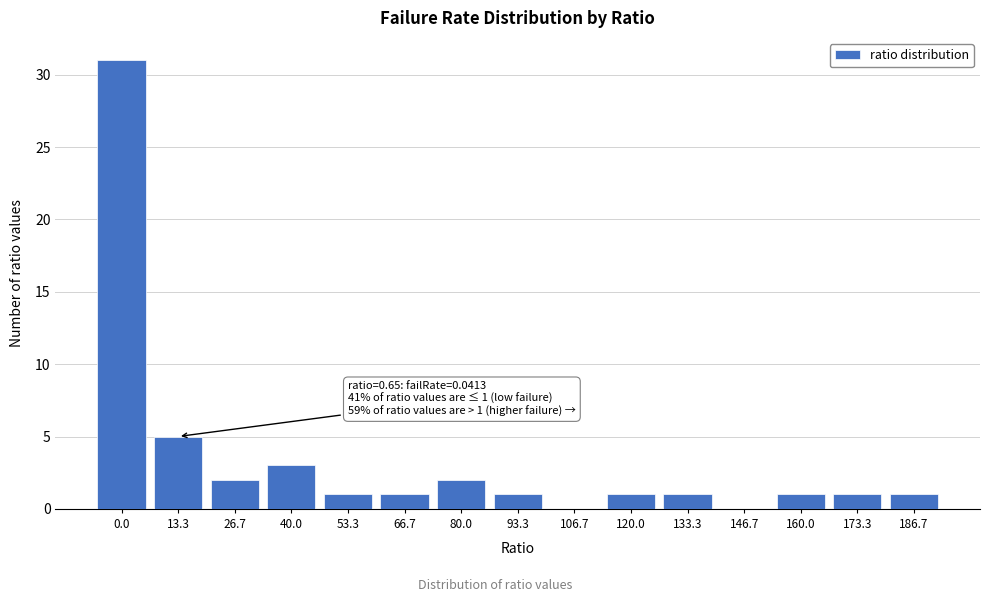

Reading left to right, what are all the values shown in this chart?

0.0=31	13.3=5	26.7=2	40.0=3	53.3=1	66.7=1	80.0=2	93.3=1	106.7=0	120.0=1	133.3=1	146.7=0	160.0=1	173.3=1	186.7=1